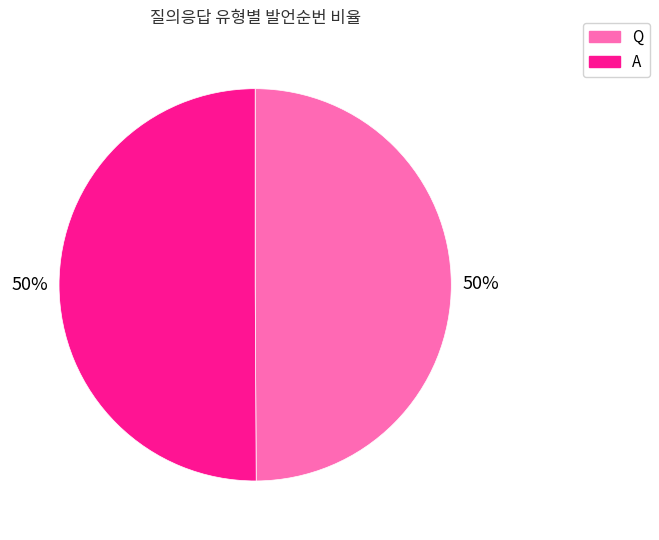

Is it true that Q is 50% of the pie?

True